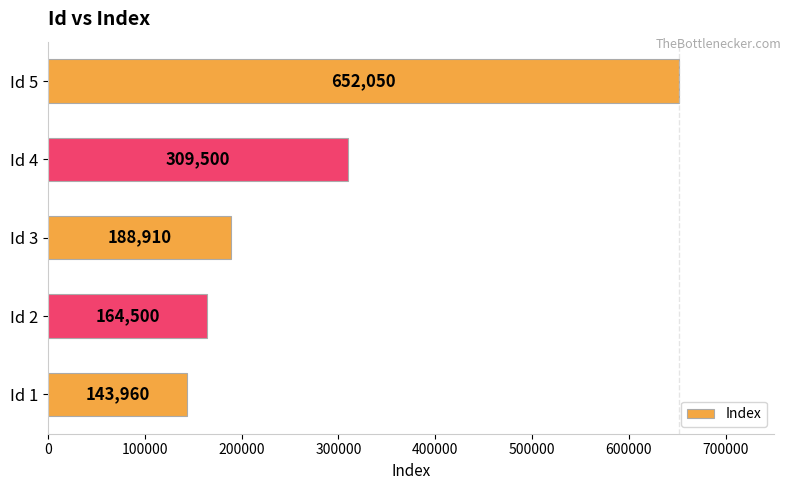

What is the approximate value at Id 3, to the nearest 100?

188900